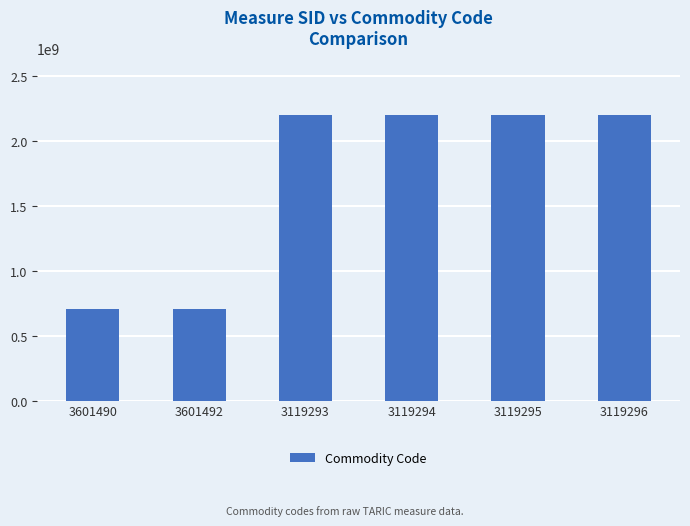

Which has a higher value, 3119296 or 3601492?

3119296